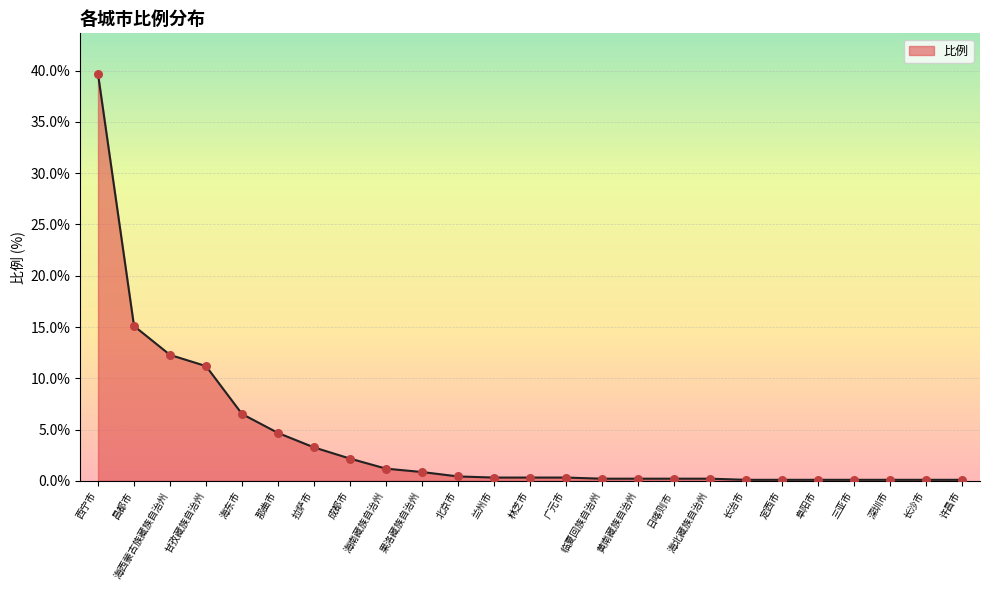

What is the change in value from 甘孜藏族自治州 to 成都市?

-9.0